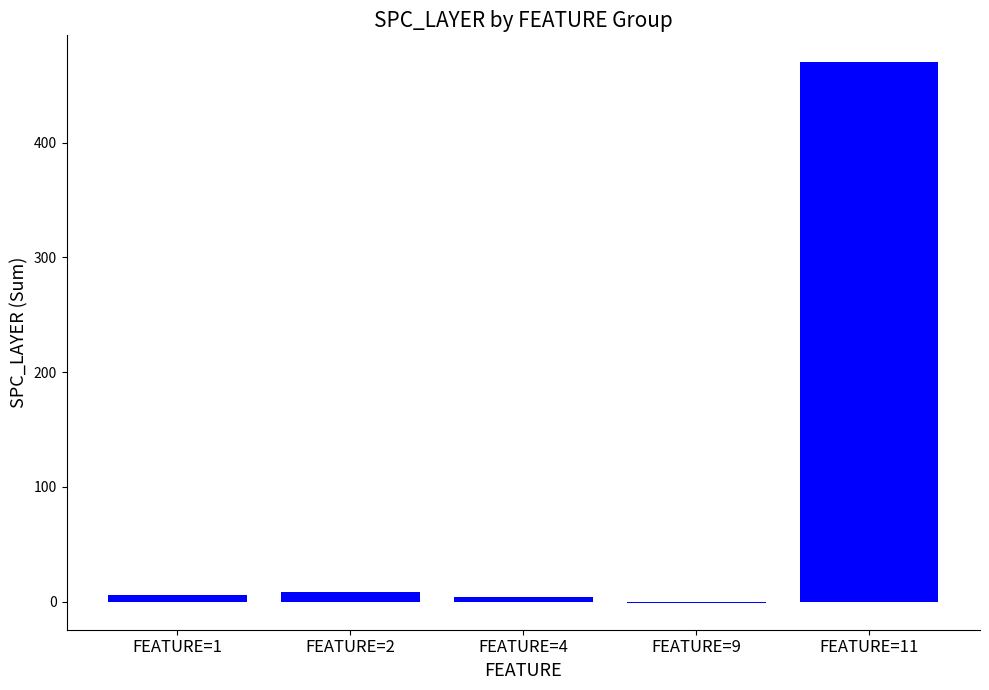

What is the greatest value displayed?

470